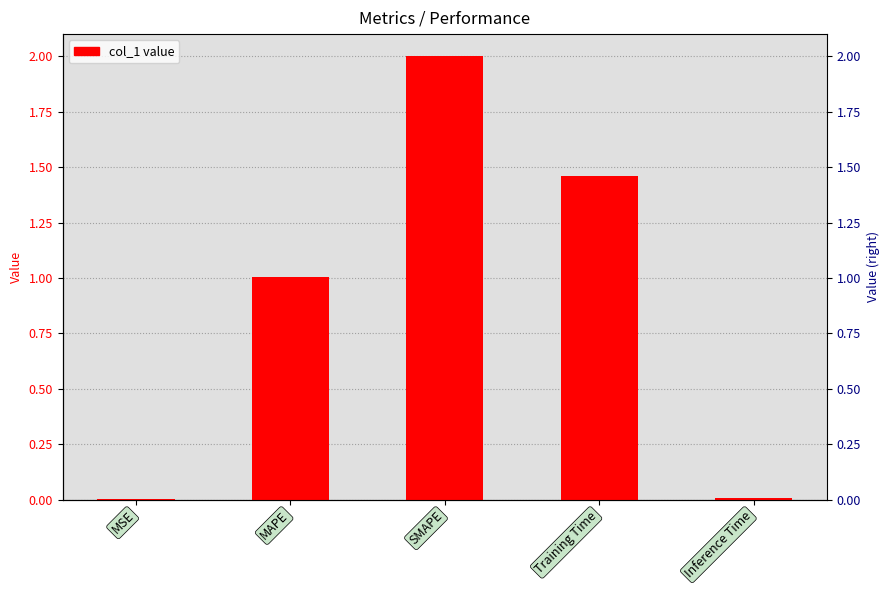

Are the bars grouped side by side (vs. stacked)?

No